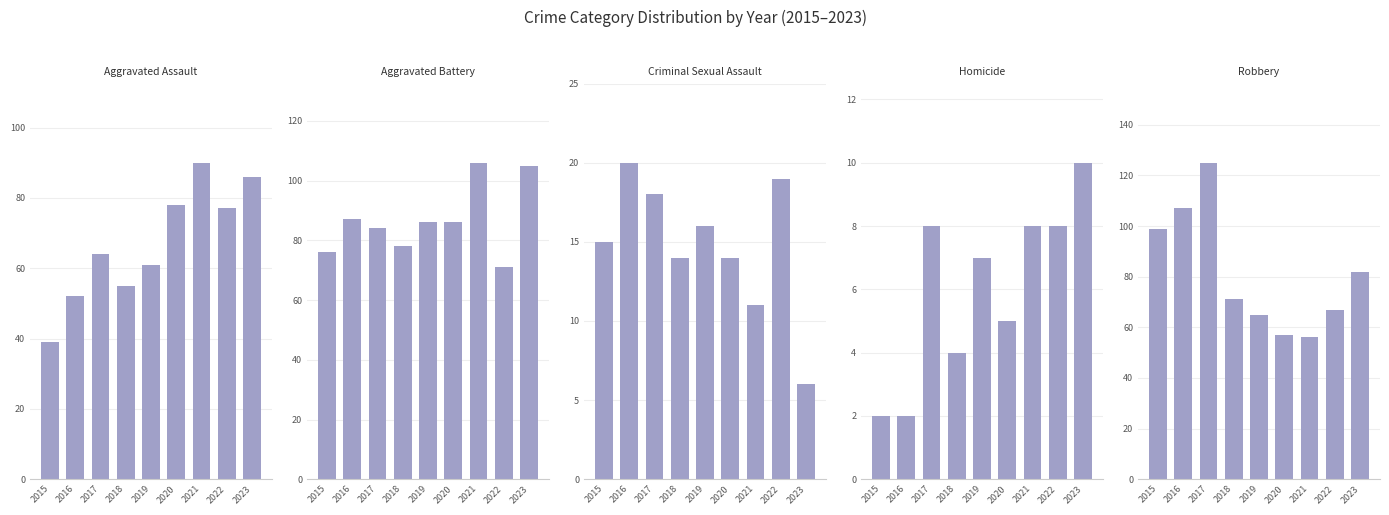

What is the difference between the highest and lowest values at 2019?

79